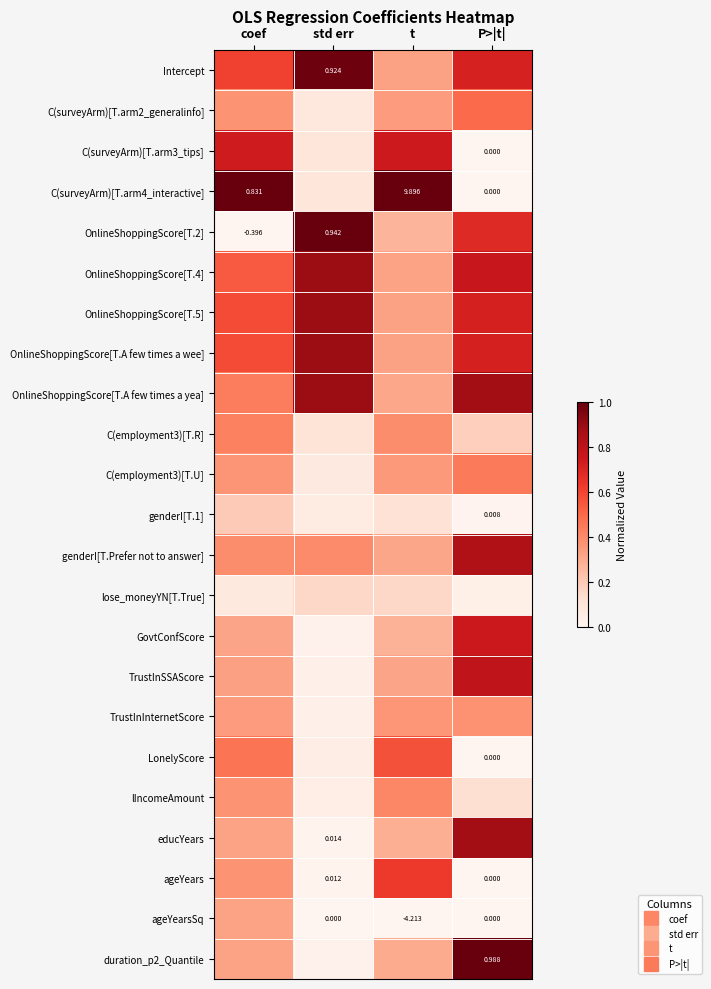

What is the total value across all series at std err?

6.8